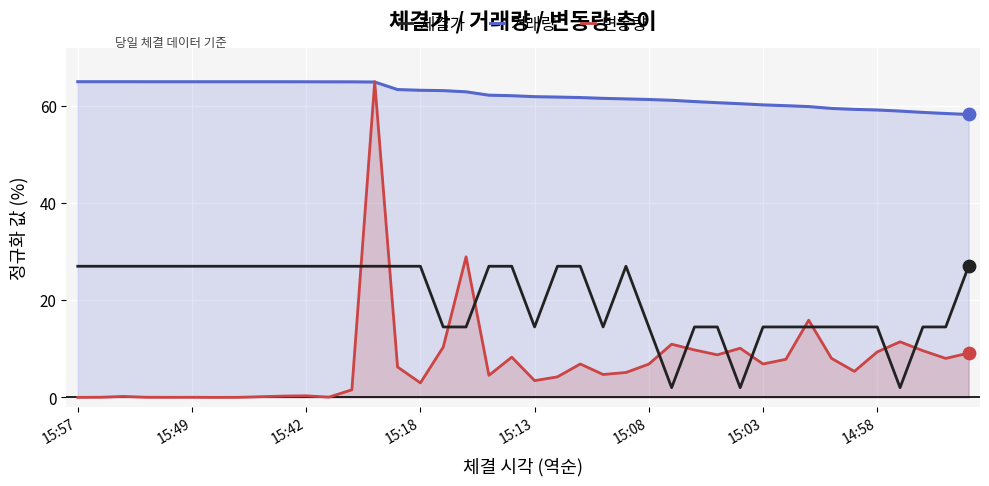

At how many categories does at least one series exceed 26?

40